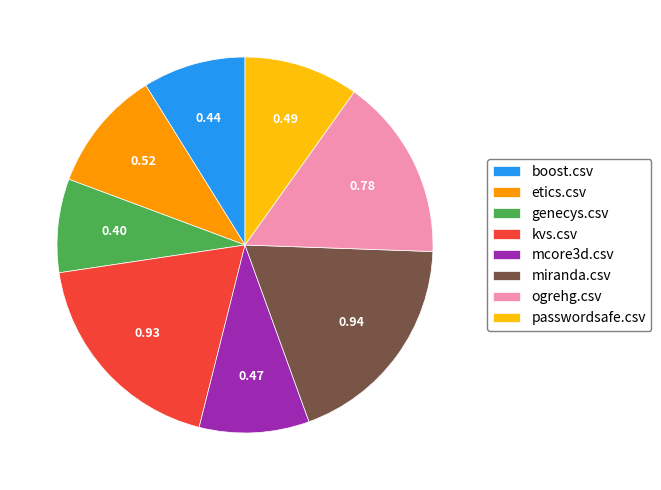

Which category has the smallest portion of the pie?

genecys.csv